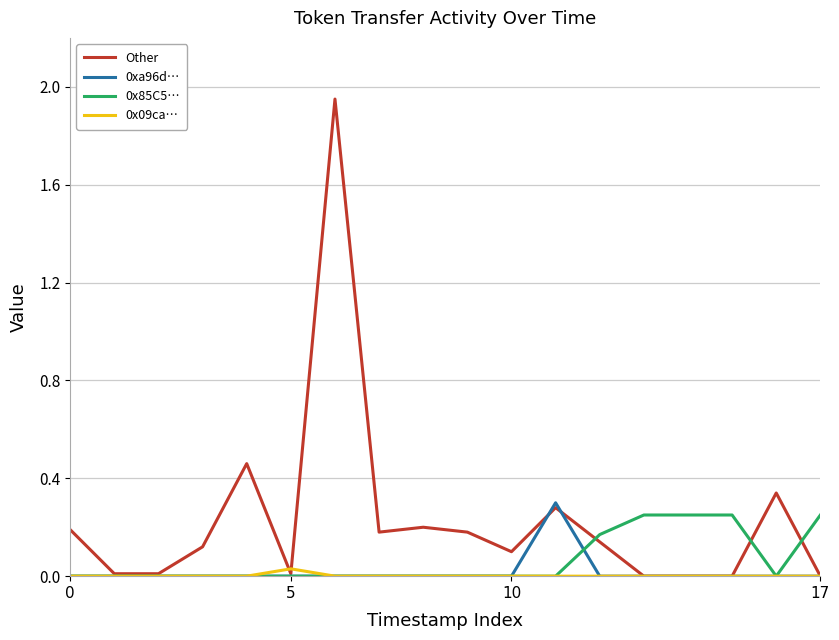

Which series has the largest range (max minus min)?

Other